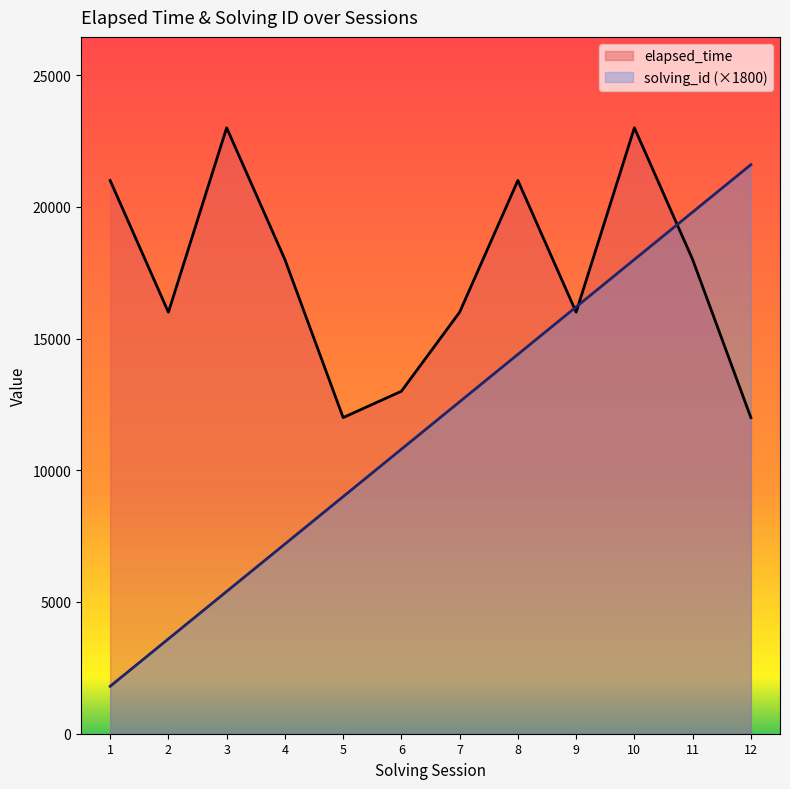

Between 9 and 10, which series saw the biggest shift?

elapsed_time